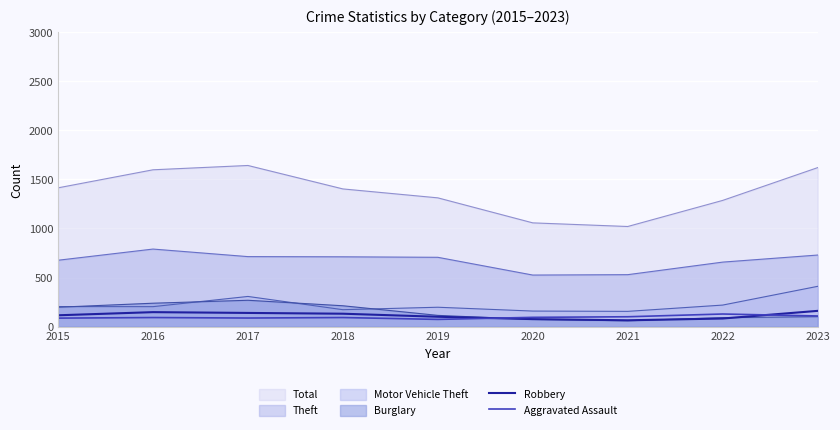

Where is Robbery nearest to the value 112?

2015